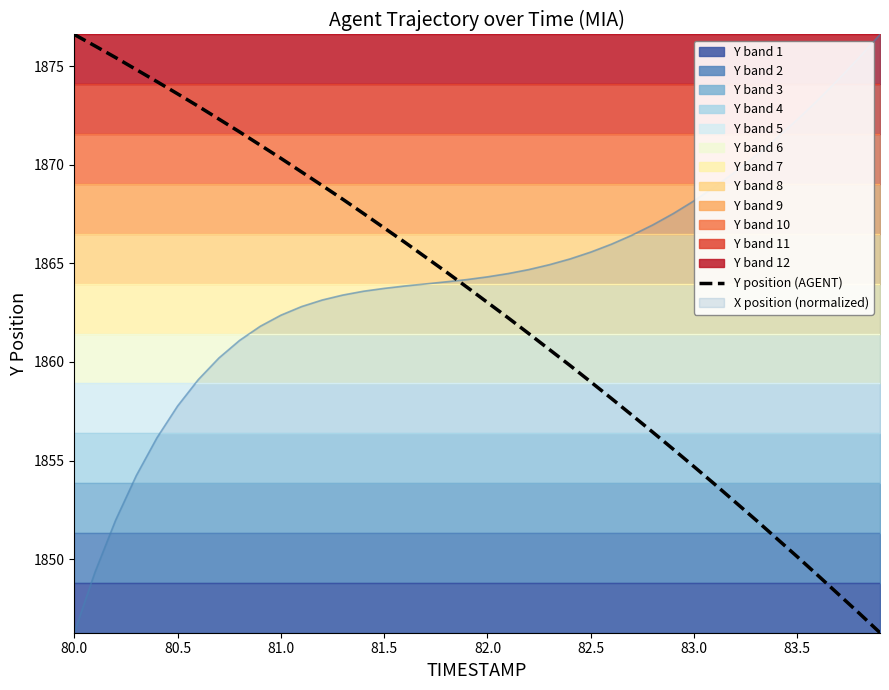

What is the highest value of the Y position (AGENT) series?

1876.6